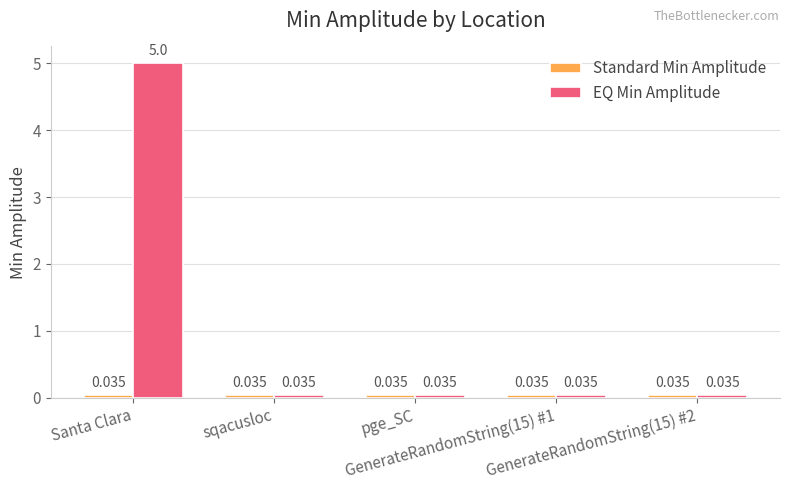

Which series has the largest range (max minus min)?

EQ Min Amplitude